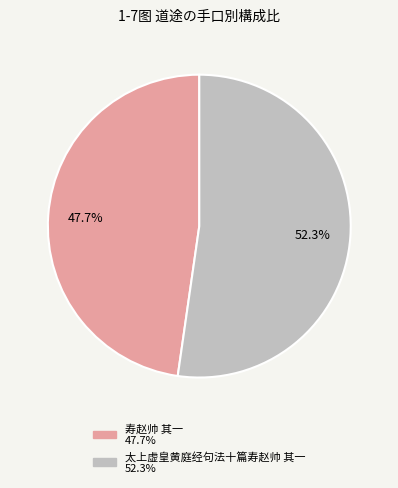

How many segments does this pie chart have?

2